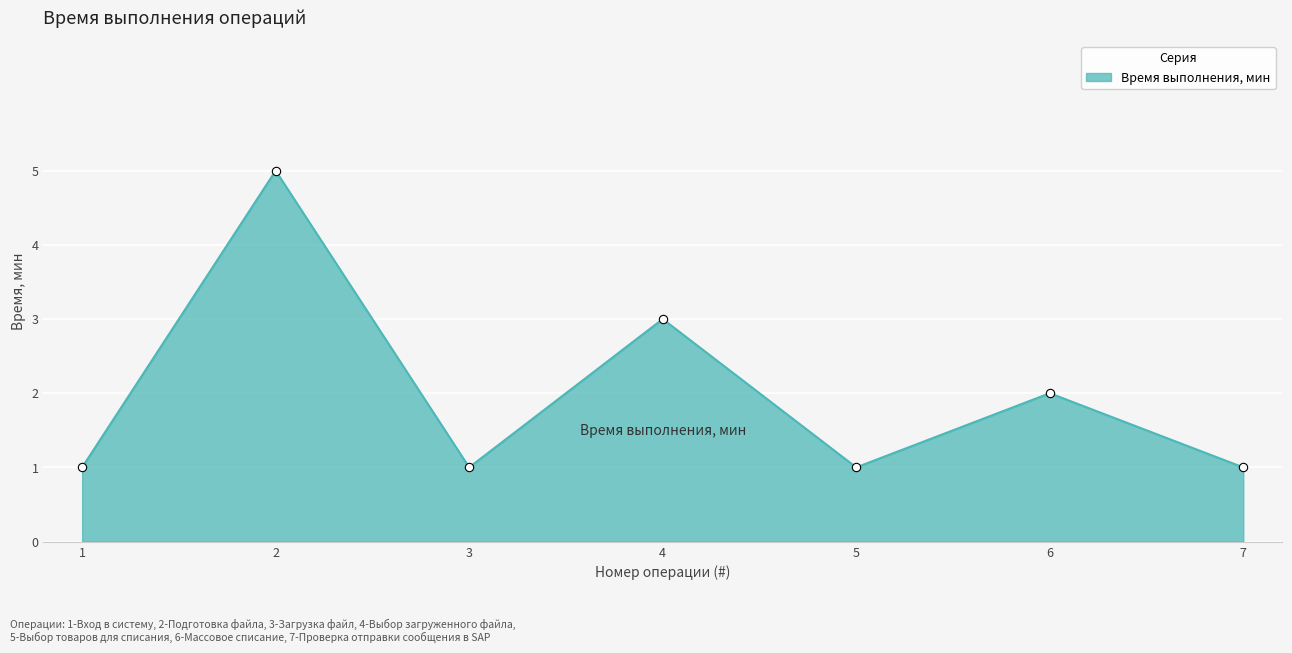

What is the change in value from 2 to 6?

-3